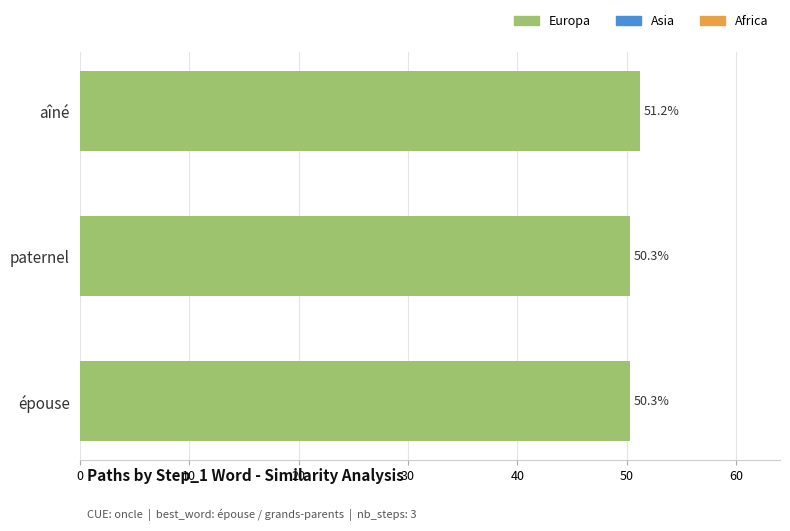

What is the difference between the maximum and minimum values?

0.9